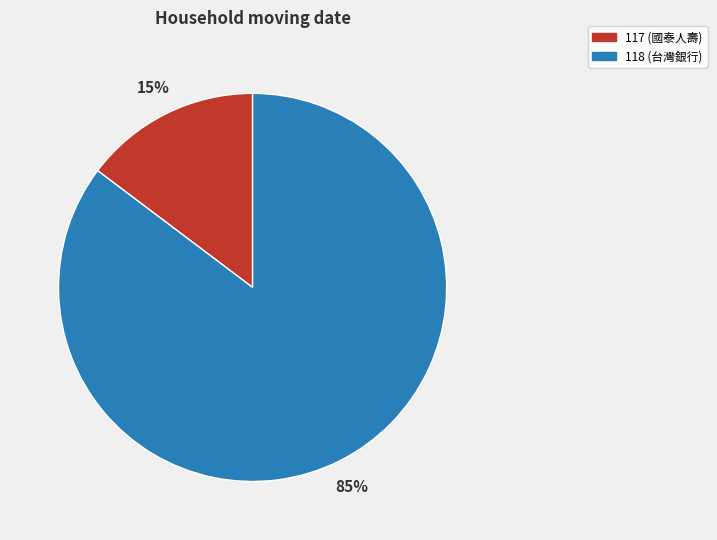

Which has a higher value, 118 or 117?

118